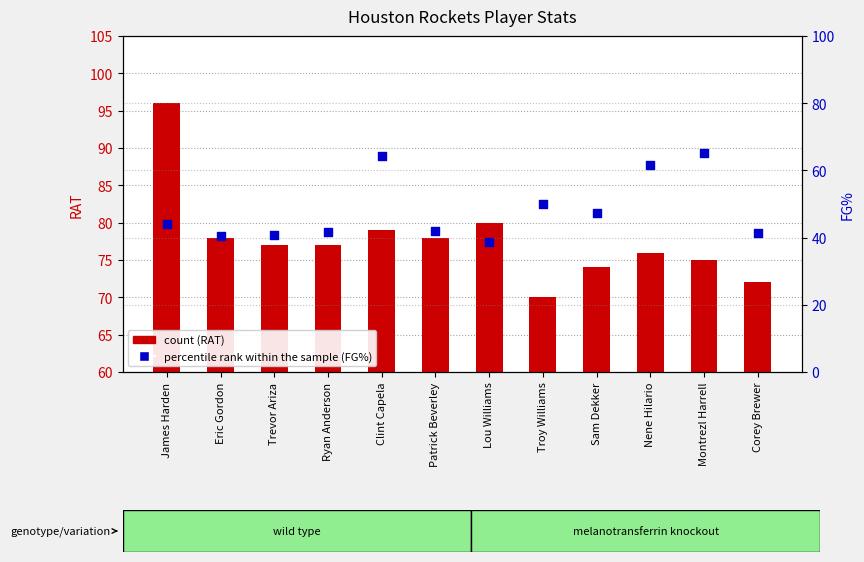

At how many categories does at least one series exceed 43?

12